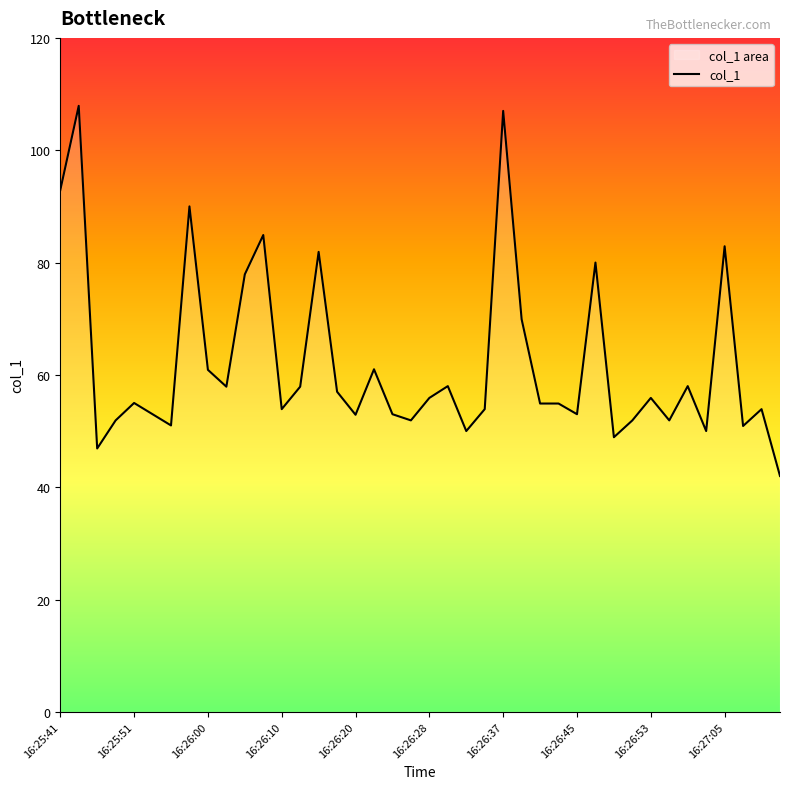

What is the minimum value shown in the chart?

42.0